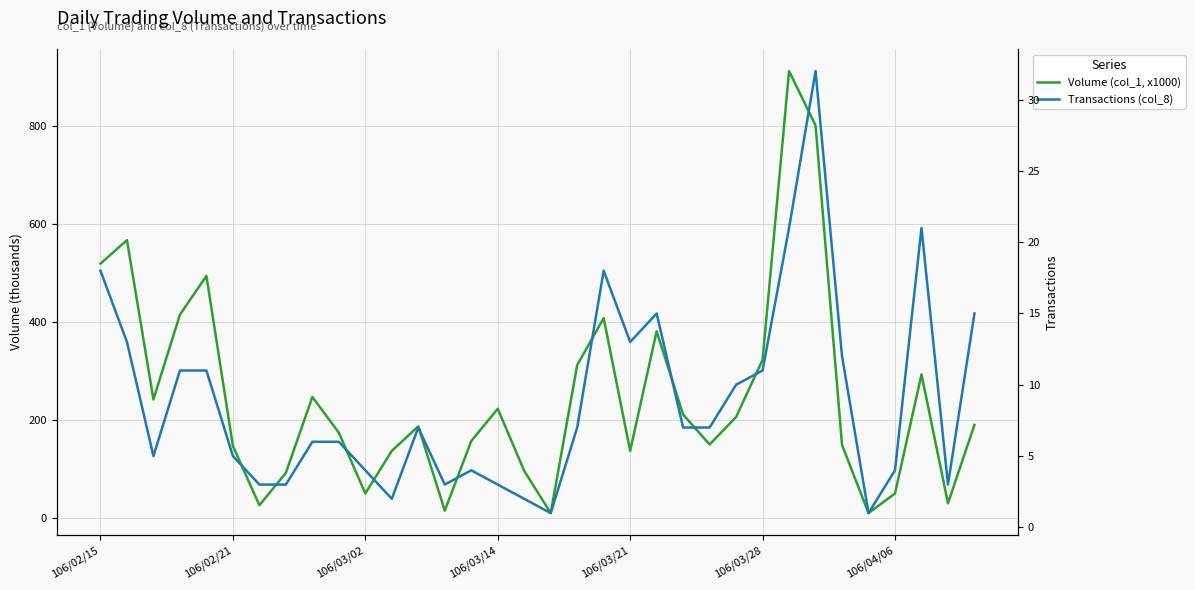

True or false: Volume (col_1, x1000) and Transactions (col_8) cross at least once.

False